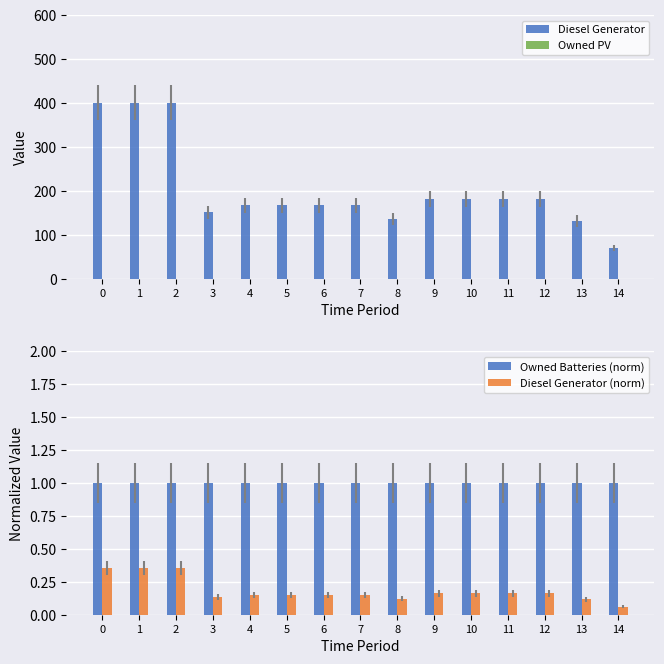

Reading left to right, list all the values displayed in this chart.

Diesel Generator: 0=400.0	1=400.0	2=400.0	3=151.0	4=167.0	5=167.0	6=167.0	7=167.0	8=136.0	9=182.0	10=182.0	11=182.0	12=182.0	13=131.0	14=69.0
Owned PV: 0=0.0	1=0.0	2=0.0	3=0.0	4=0.0	5=0.0	6=0.0	7=0.0	8=0.0	9=0.0	10=0.0	11=0.0	12=0.0	13=0.0	14=0.0
Owned Batteries (norm): 0=1.0	1=1.0	2=1.0	3=1.0	4=1.0	5=1.0	6=1.0	7=1.0	8=1.0	9=1.0	10=1.0	11=1.0	12=1.0	13=1.0	14=1.0
Diesel Generator (norm): 0=0.4	1=0.4	2=0.4	3=0.1	4=0.1	5=0.1	6=0.1	7=0.1	8=0.1	9=0.2	10=0.2	11=0.2	12=0.2	13=0.1	14=0.1